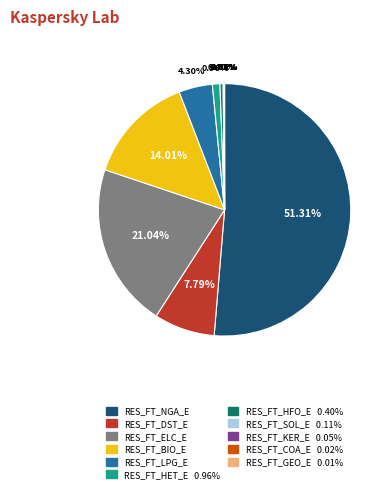

Is there a majority slice in this chart?

Yes